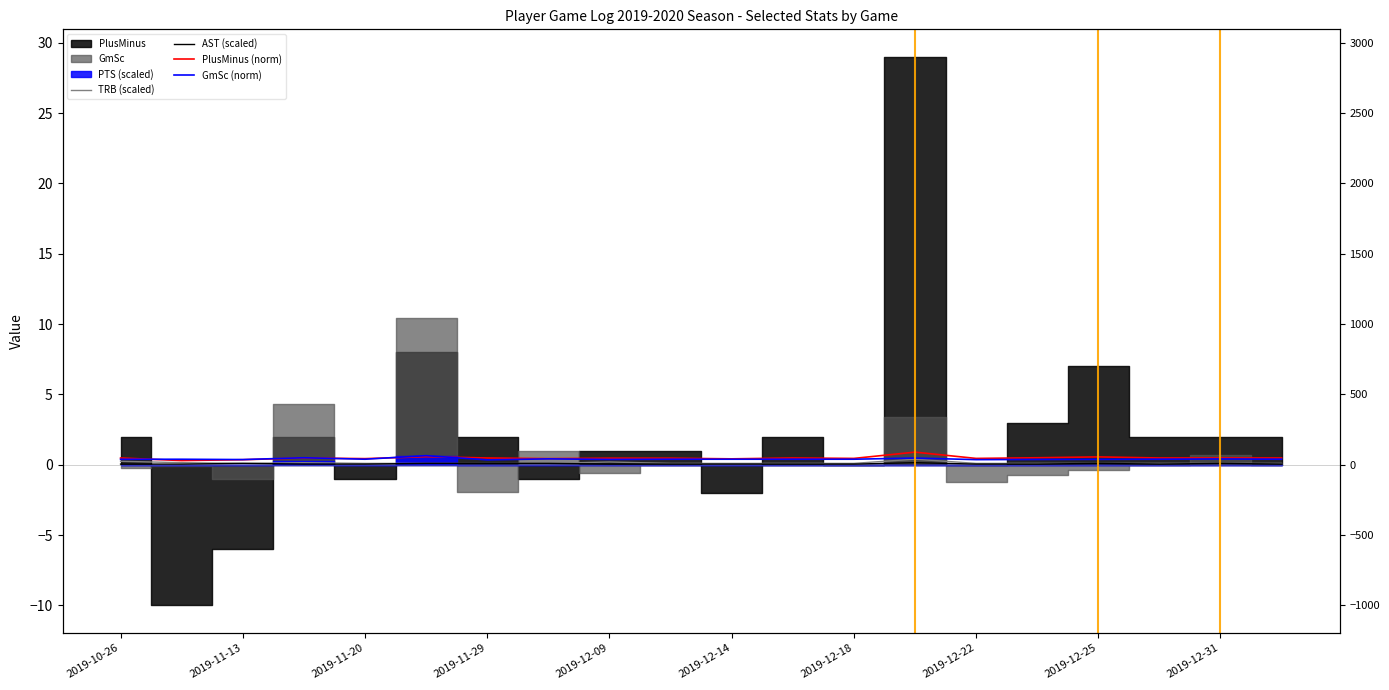

Rank the categories by AST (scaled) value from highest to lowest.

13, 2019-11-20, 2019-12-14, 2019-12-18, 2019-12-22, 16, 18, 2019-10-26, 2019-11-13, 2019-11-29, 2019-12-09, 2019-12-25, 2019-12-31, 10, 11, 12, 14, 15, 17, 19